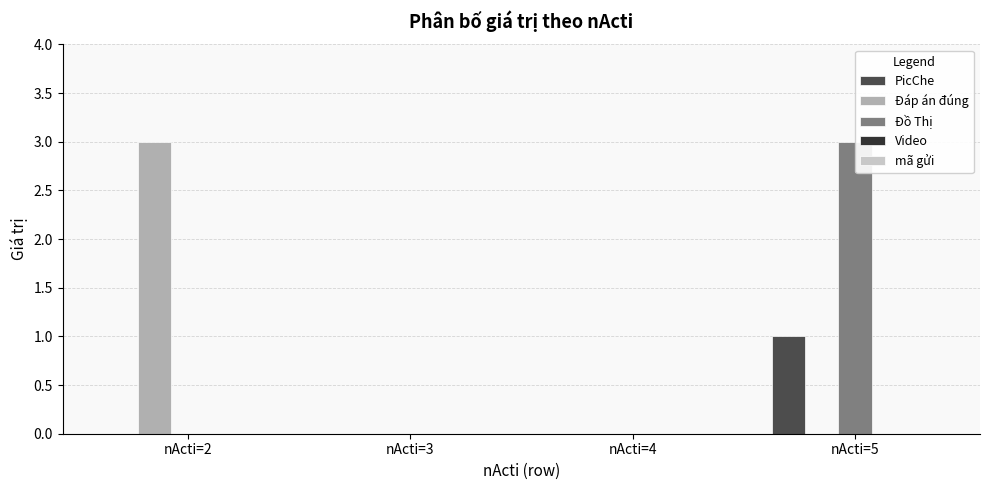

Which series changed the most between nActi=3 and nActi=5?

Đồ Thị